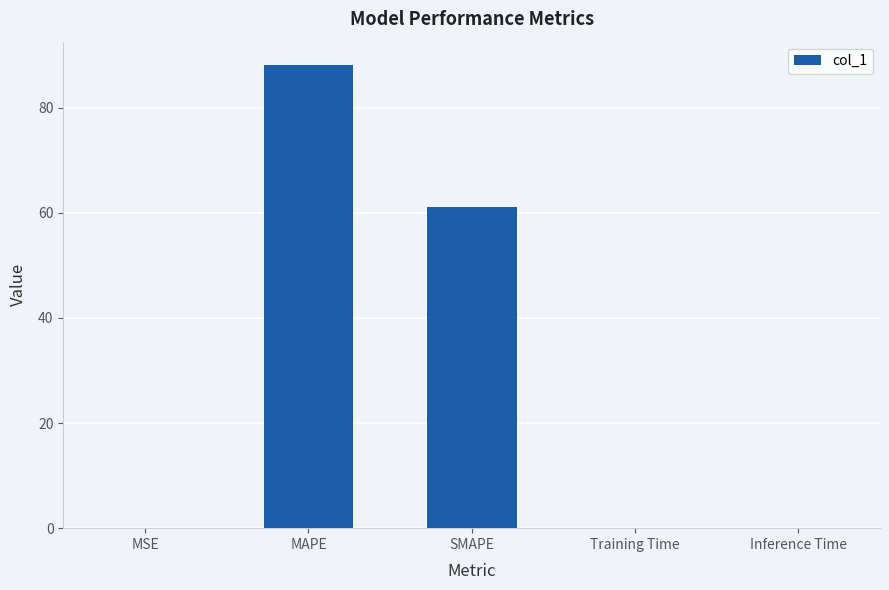

Reading right to left, transcribe all the data shown in this chart.

Inference Time=0.1	Training Time=0.1	SMAPE=61.2	MAPE=88.2	MSE=0.1